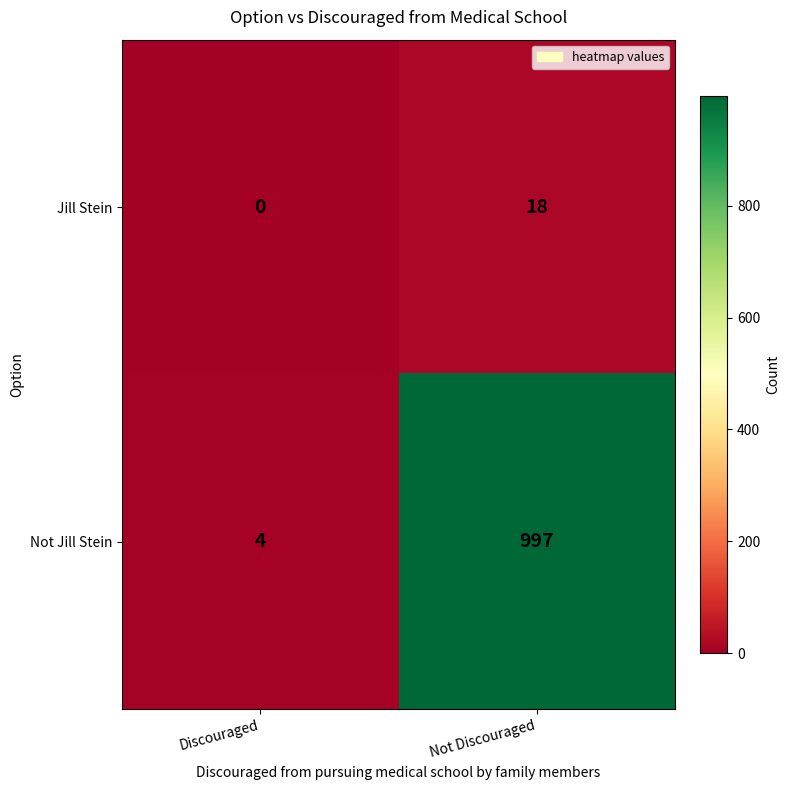

At which category is the sum across all series the highest?

Not Discouraged